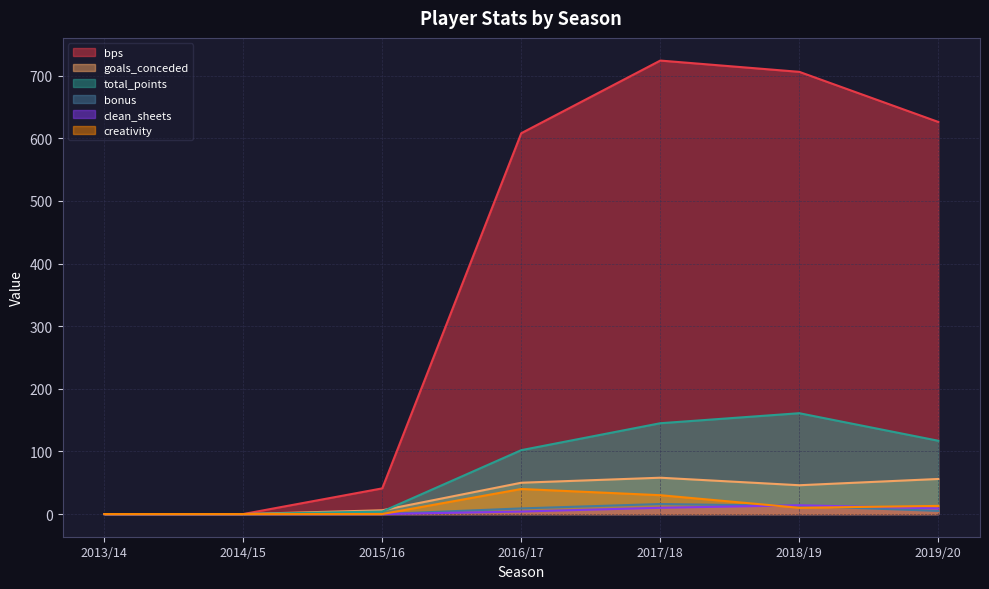

Reading right to left, what are all the values shown in this chart?

bps: 626.0	706.0	724.0	608.0	41.0	0.0	0.0
goals_conceded: 56.0	46.0	58.0	50.0	6.0	0.0	0.0
total_points: 117.0	161.0	145.0	102.0	4.0	0.0	0.0
bonus: 5.0	13.0	16.0	9.0	0.0	0.0	0.0
clean_sheets: 9.0	14.0	10.0	4.0	0.0	0.0	0.0
creativity: 13.0	10.0	30.1	40.0	0.0	0.0	0.0